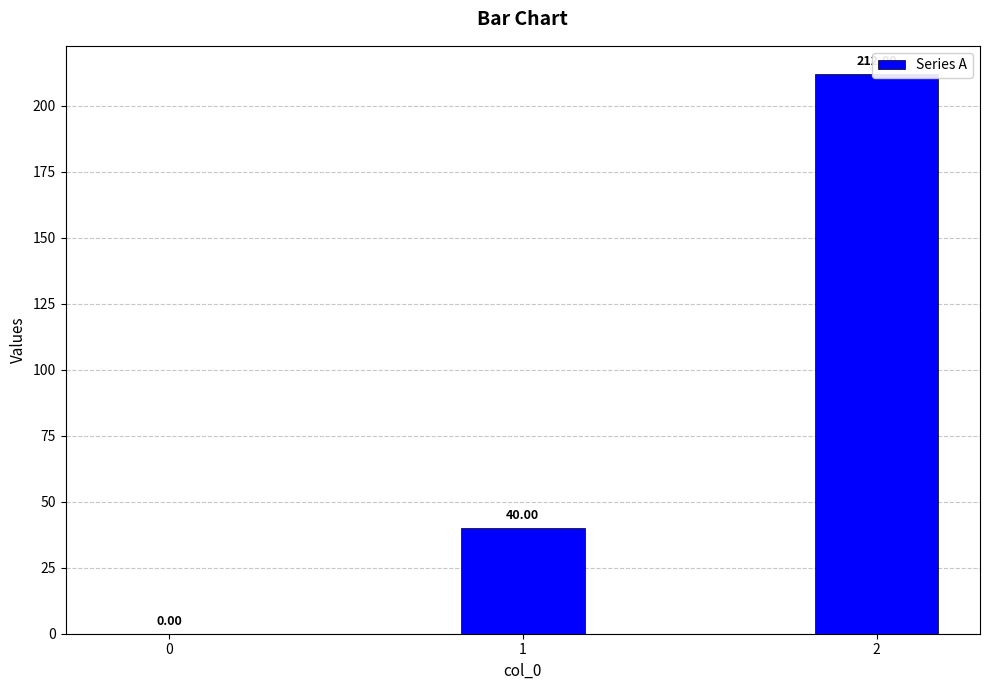

What is the difference between the values at 0 and 2?

212